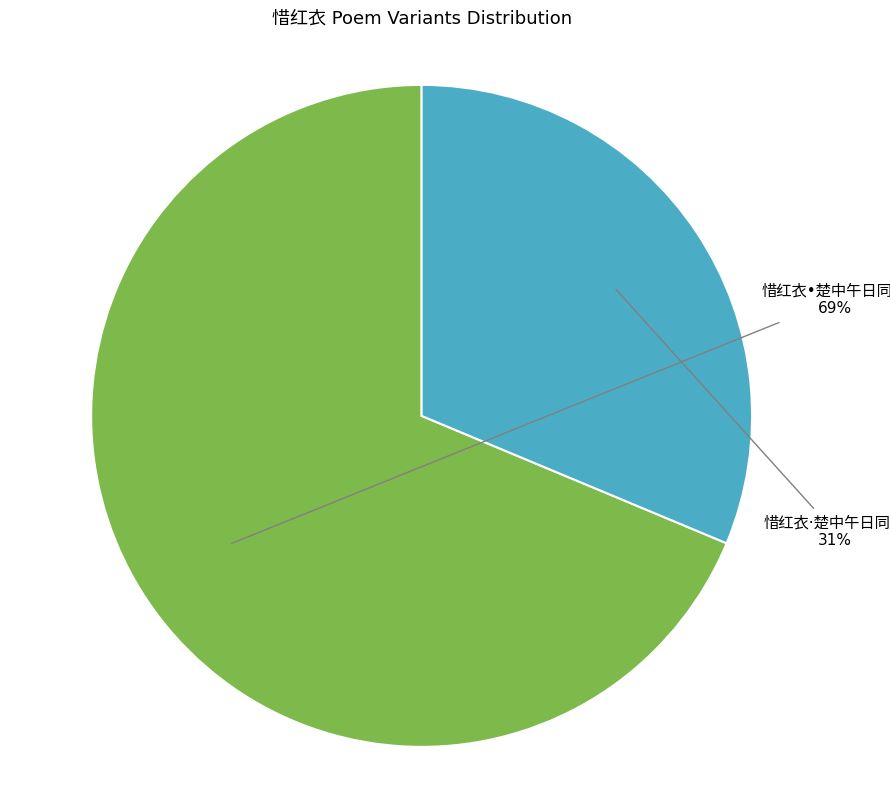

Is there a majority slice in this chart?

Yes